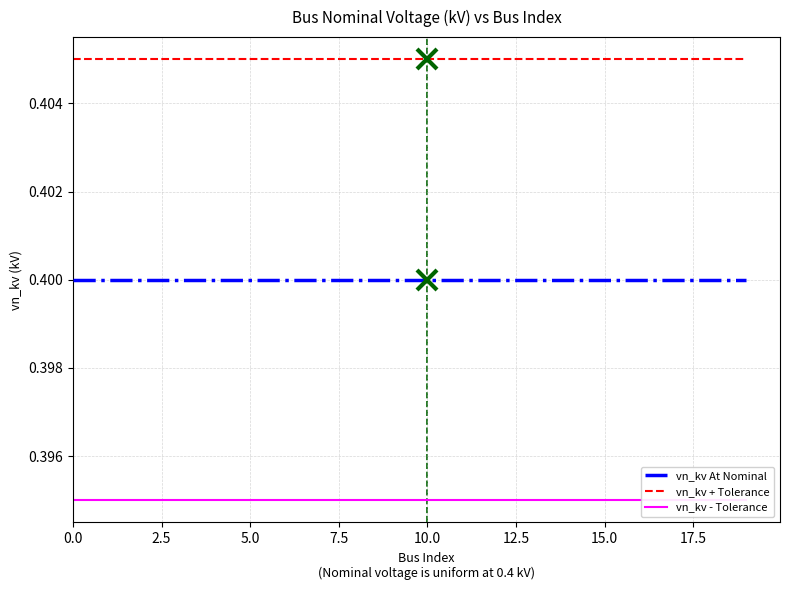

How many data points does each series have?

20